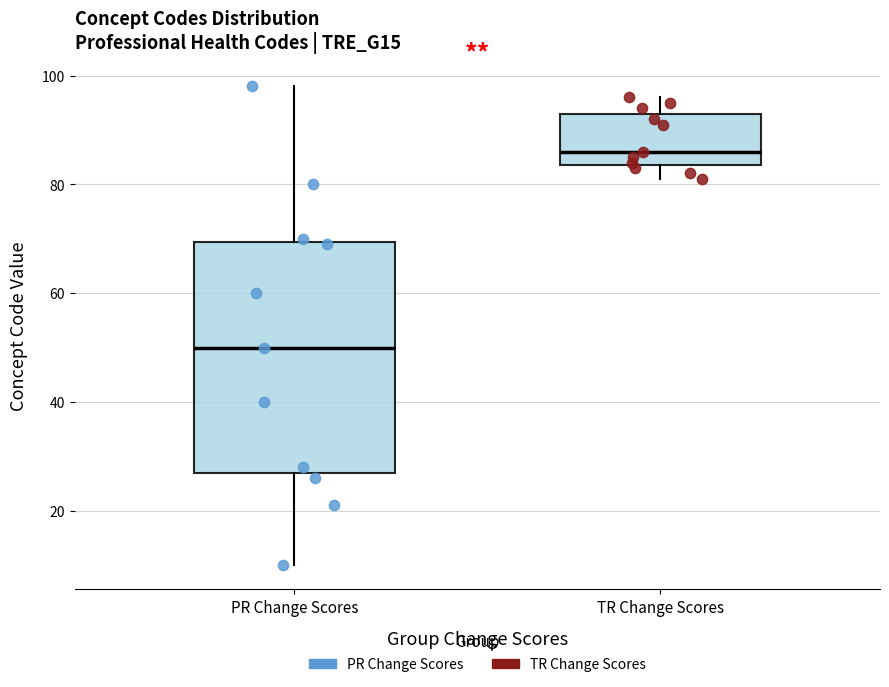

Reading left to right, read every box against the y-axis: the position of its median line, the range the box covers, and the ends of its whiskers. The values are not printed on the chart, so give them approximately, as read against the axis.

PR Change Scores: median 50, box 28 to 70, whiskers 10 to 98
TR Change Scores: median 86, box 84 to 94, whiskers 82 to 96